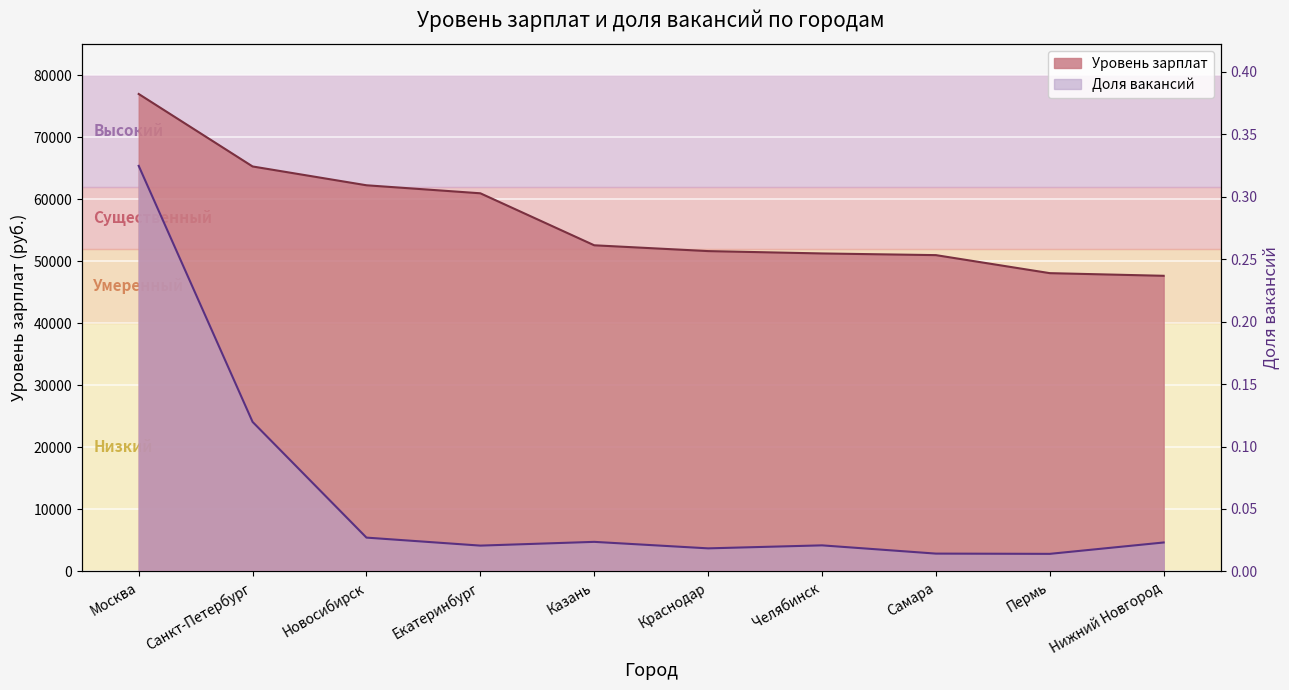

Is the value of Уровень зарплат at Пермь greater than the value of Доля вакансий at Санкт-Петербург?

Yes